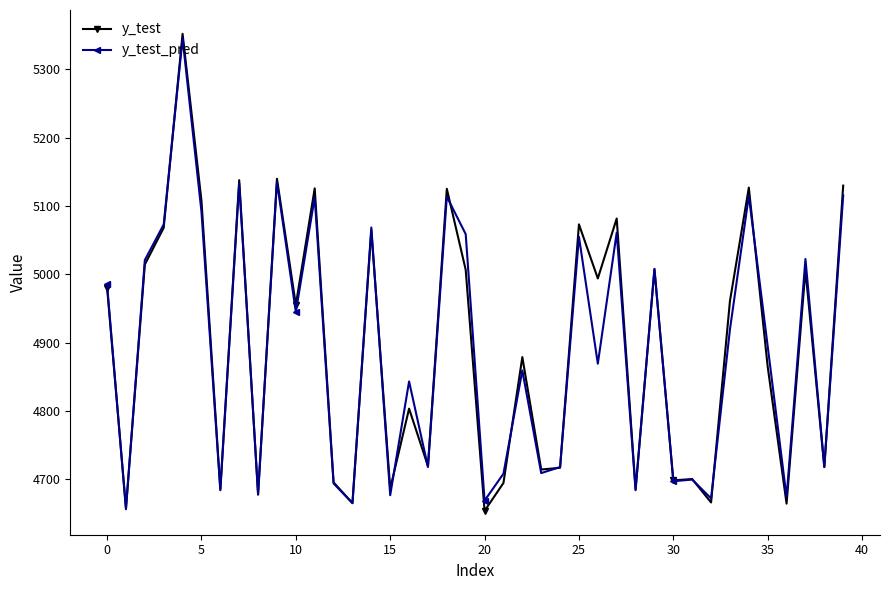

Which series has the largest range (max minus min)?

y_test